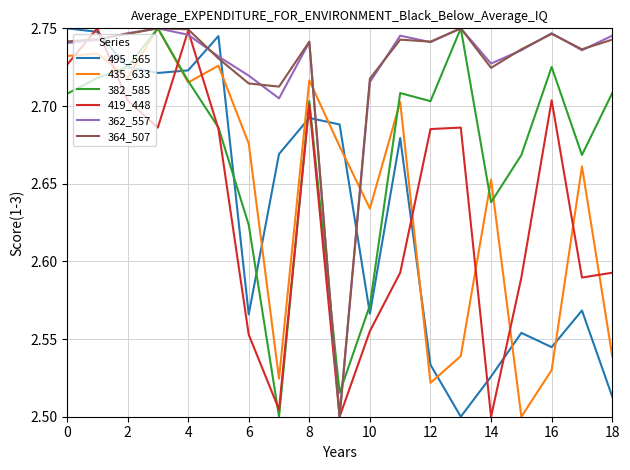

True or false: 419_448 and 435_633 cross at least once.

True